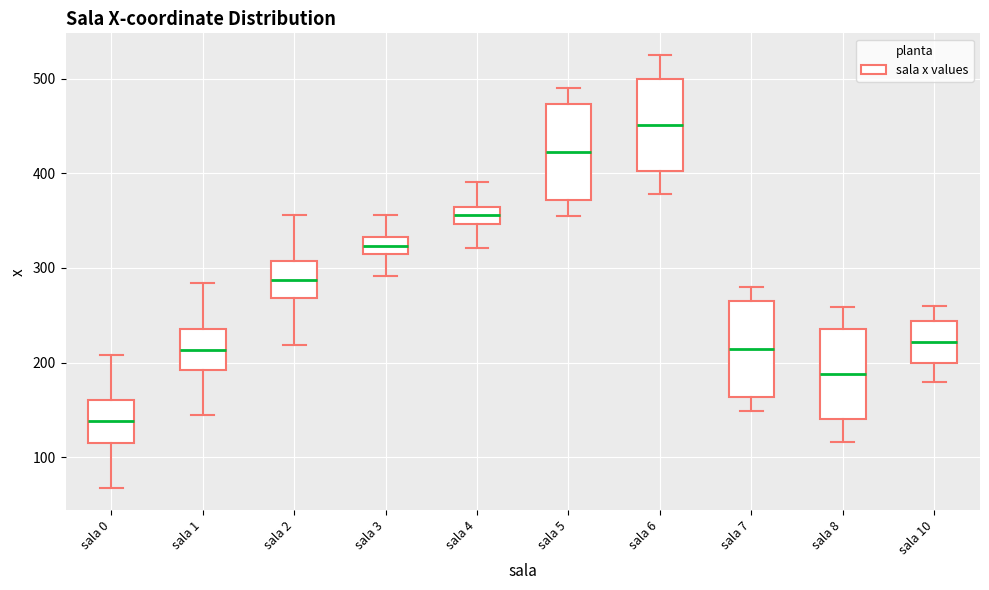

Reading left to right, transcribe this box plot: for each box, give where its median line is, the range the box spans, and where its two whiskers end, as read against the y-axis. The values are not printed on the chart, so give them approximately, as read against the axis.

sala 0: median 140, box 120 to 160, whiskers 70 to 210
sala 1: median 210, box 190 to 240, whiskers 150 to 280
sala 2: median 290, box 270 to 310, whiskers 220 to 360
sala 3: median 320, box 310 to 330, whiskers 290 to 360
sala 4: median 360 (inside the box), box 350 to 360, whiskers 320 to 390
sala 5: median 420, box 370 to 470, whiskers 360 to 490
sala 6: median 450, box 400 to 500, whiskers 380 to 530
sala 7: median 210, box 160 to 270, whiskers 150 to 280
sala 8: median 190, box 140 to 240, whiskers 120 to 260
sala 10: median 220, box 200 to 240, whiskers 180 to 260